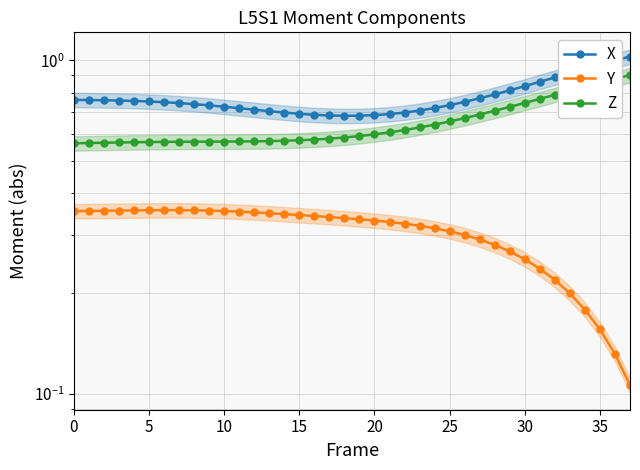

Where is X nearest to the value 0?

18